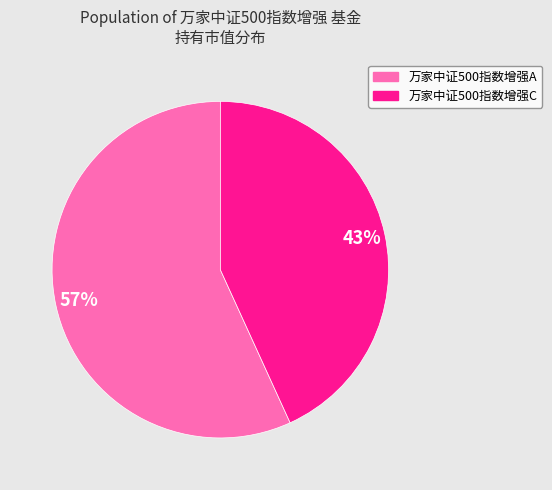

To the nearest percent, what portion does 万家中证500指数增强A represent?

57%